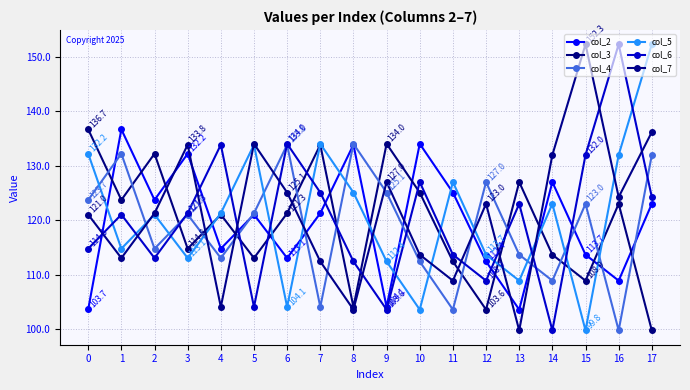

Where does the col_2 series first go above 121?

1